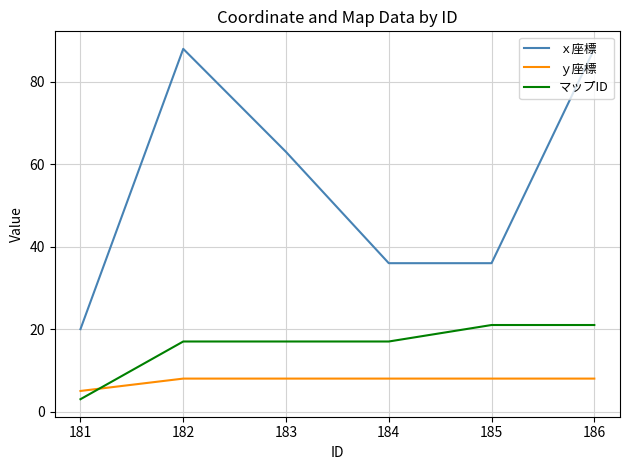

What is the sum of the ｙ座標 values at 185 and 181?

13